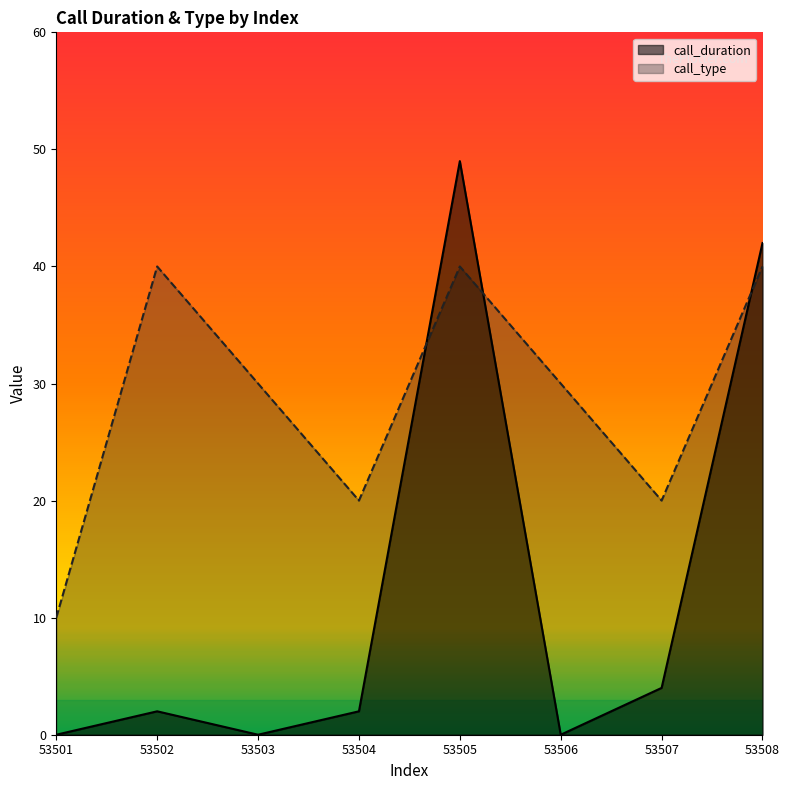

True or false: call_duration has a value of 2 at 53502.

True